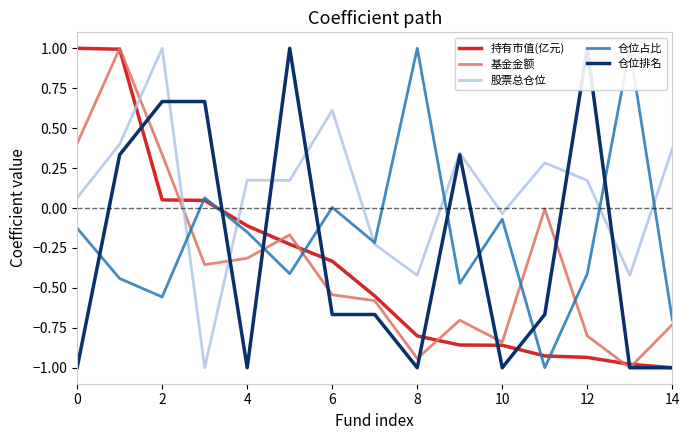

The value of 股票总仓位 at 14 is 0.2. True or false?

False